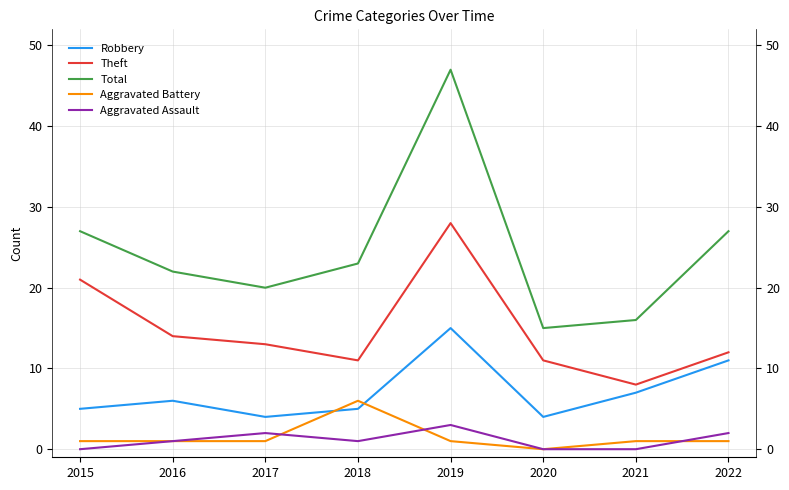

How many values in Aggravated Assault are above zero?

5